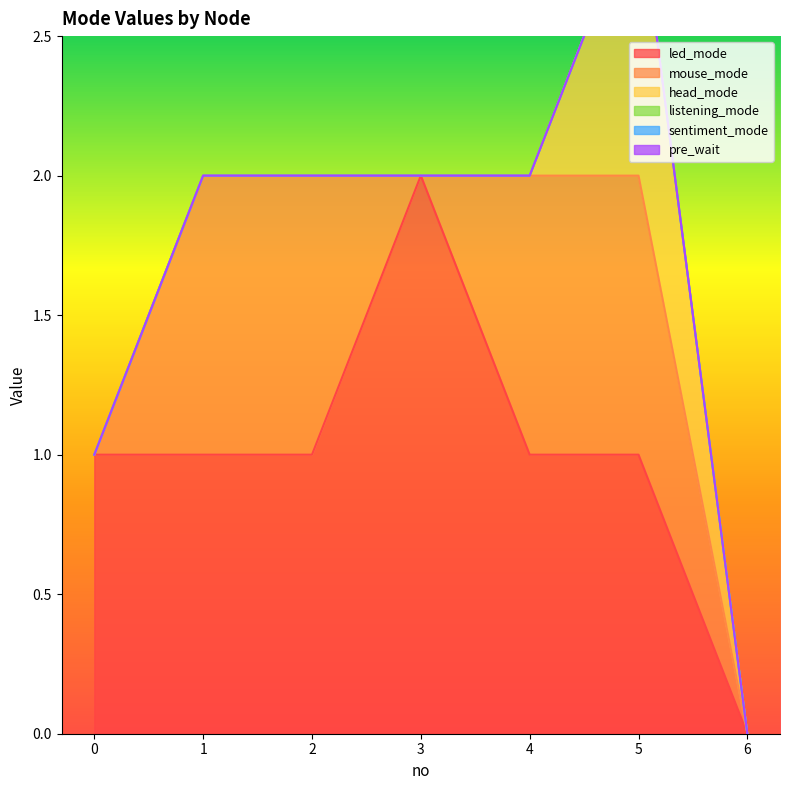

Which series has the largest range (max minus min)?

led_mode